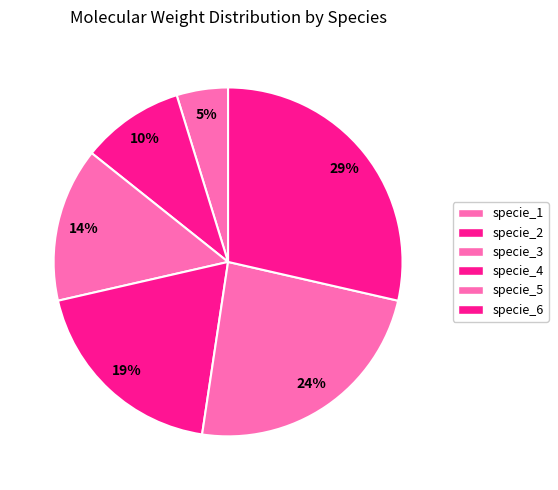

Count the number of slices in the pie.

6